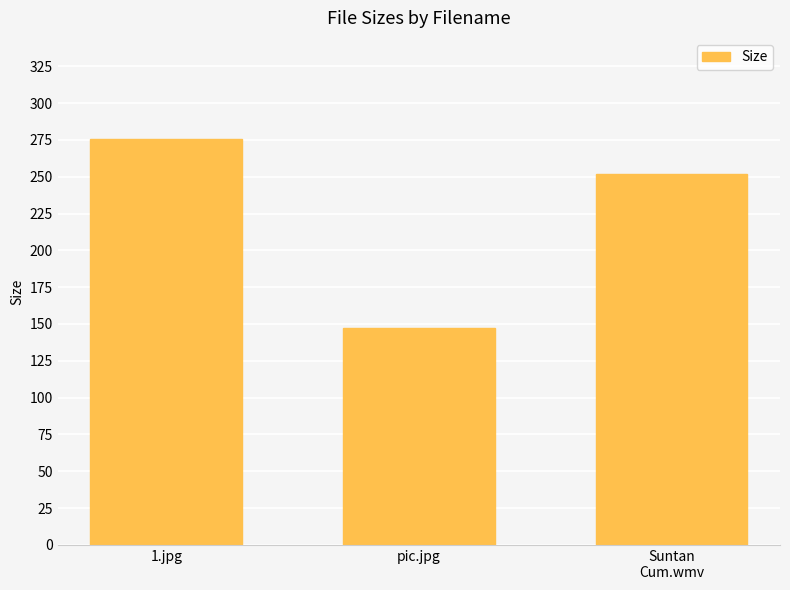

Reading left to right, list all the values displayed in this chart.

275.4	147.0	251.7